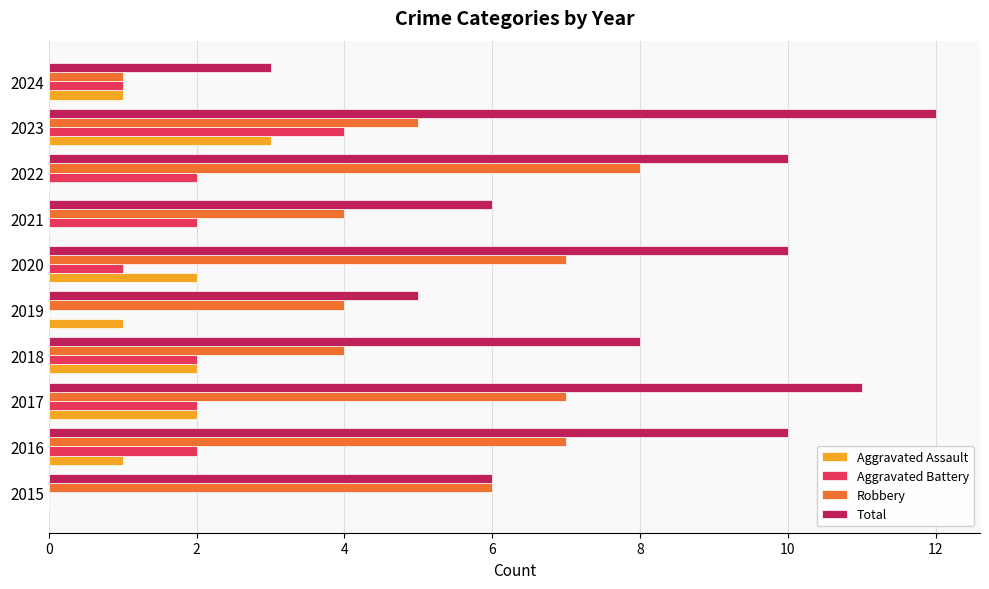

What is the sum of all Aggravated Battery values?

16